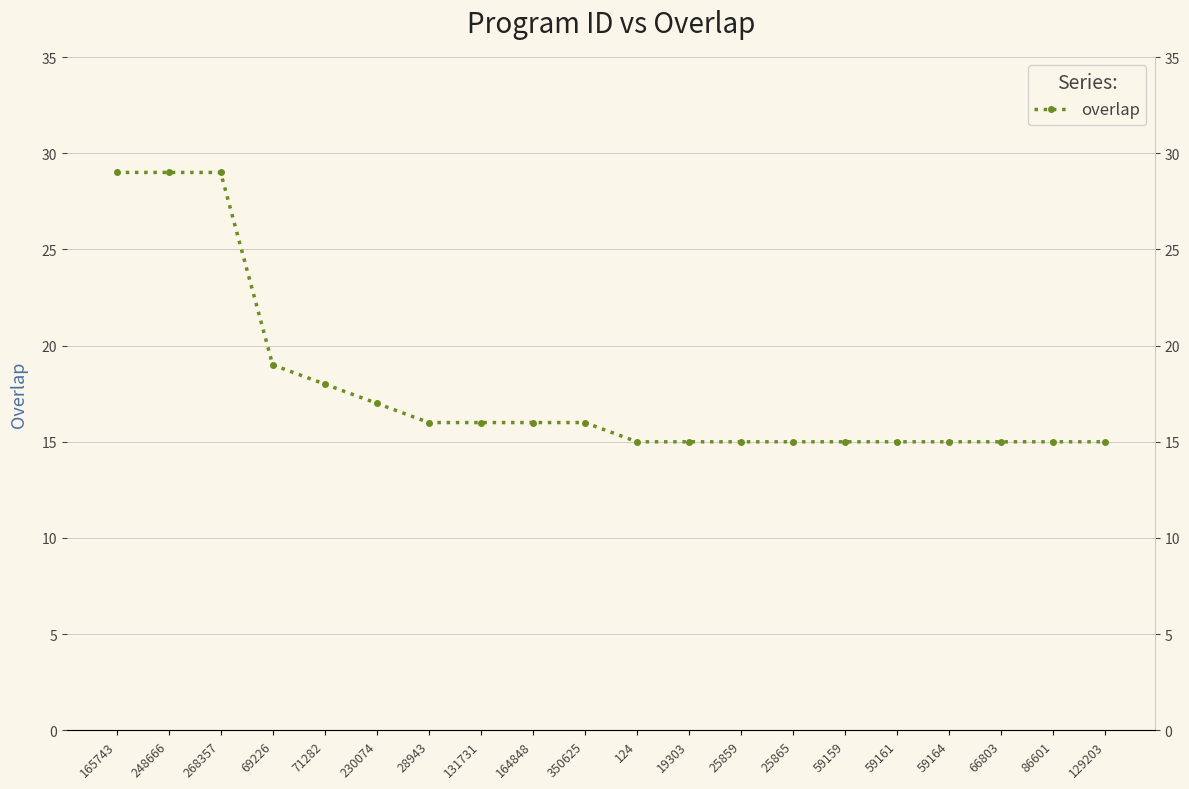

Reading left to right, list all the values displayed in this chart.

165743=29	248666=29	268357=29	69226=19	71282=18	230074=17	28943=16	131731=16	164848=16	350625=16	124=15	19303=15	25859=15	25865=15	59159=15	59161=15	59164=15	66803=15	86601=15	129203=15